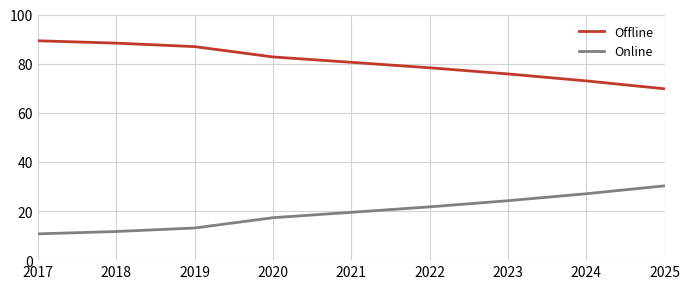

How many series are shown in this chart?

2